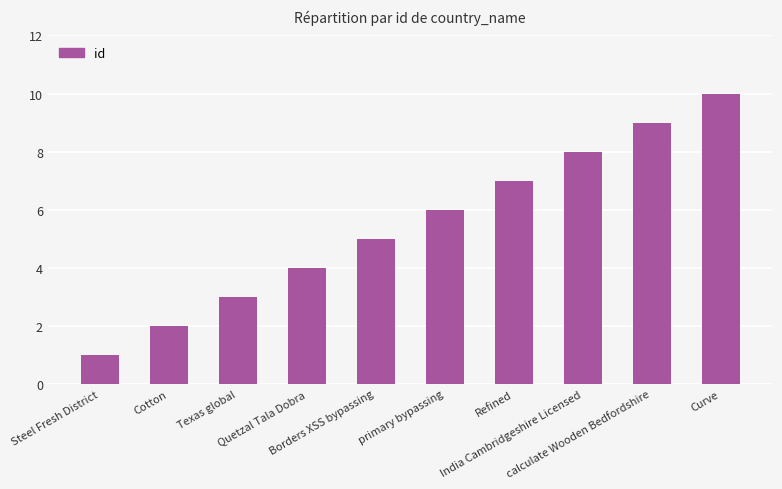

How many bars are there in total?

10